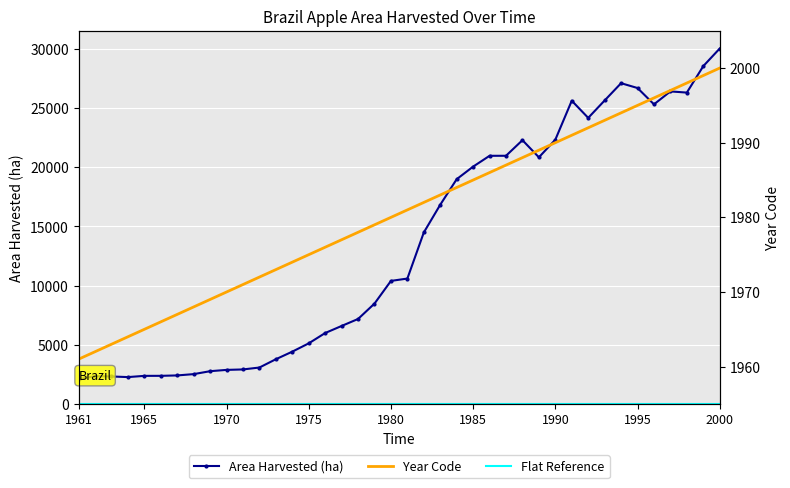

The Area Harvested (ha) series shows 28546 at 1985. True or false?

False